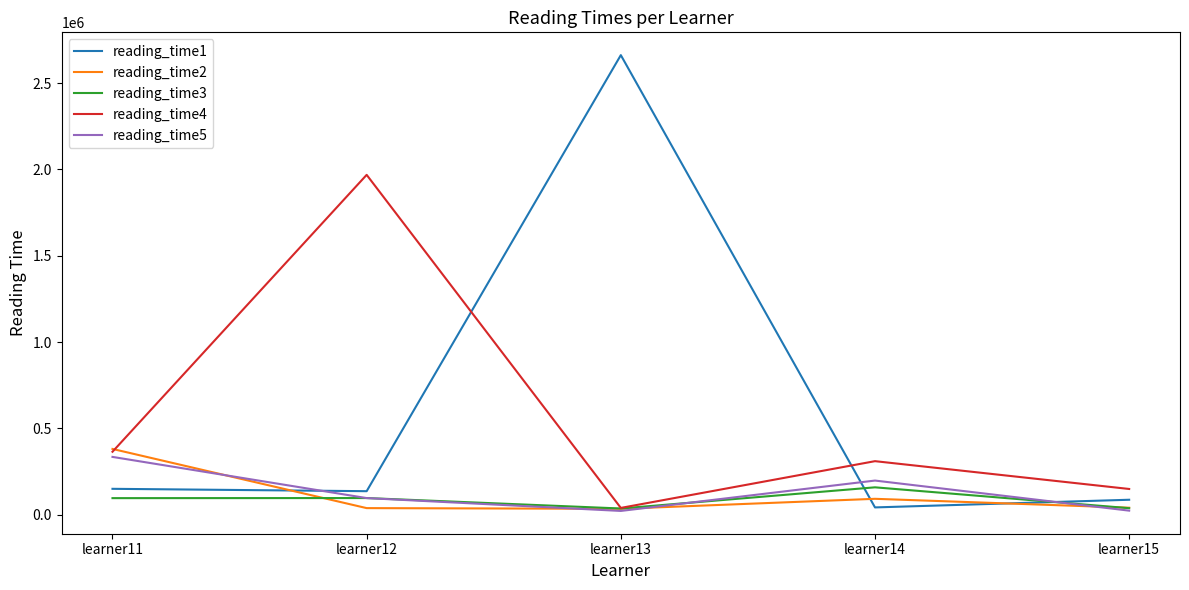

What are all the series names shown in the legend?

reading_time1, reading_time2, reading_time3, reading_time4, reading_time5